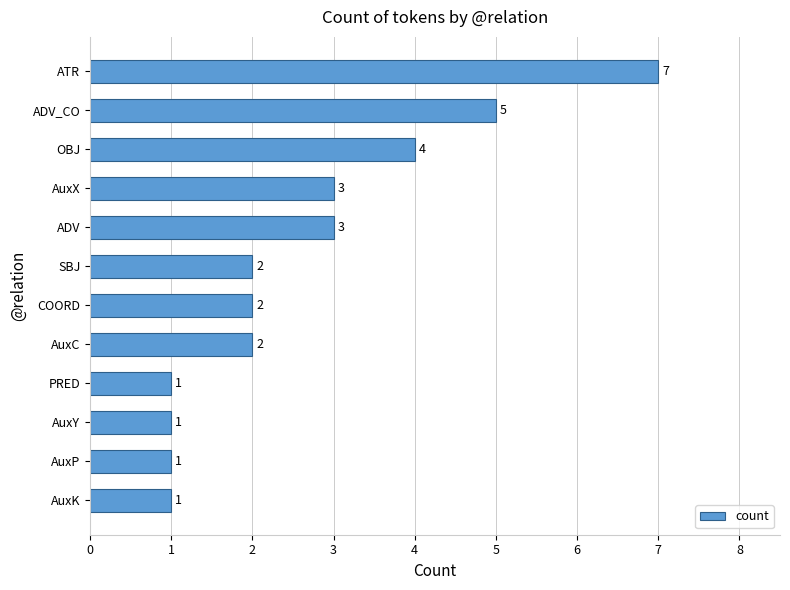

Which category has the highest value across all series?

ATR